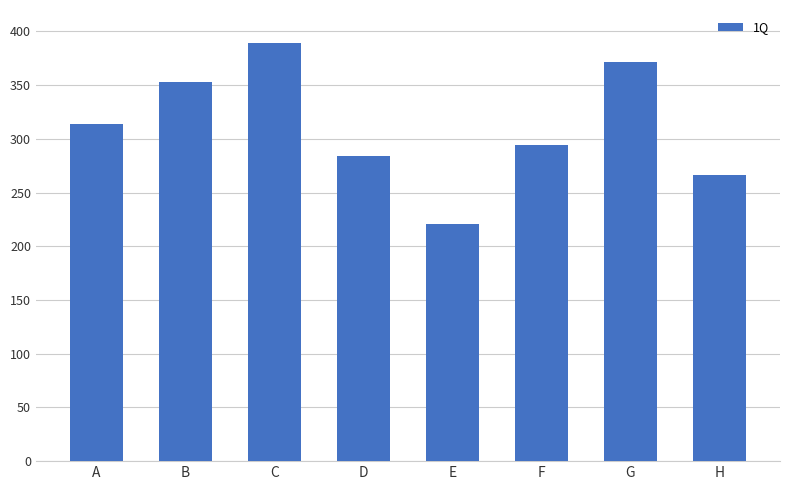

How many series are shown in this chart?

1